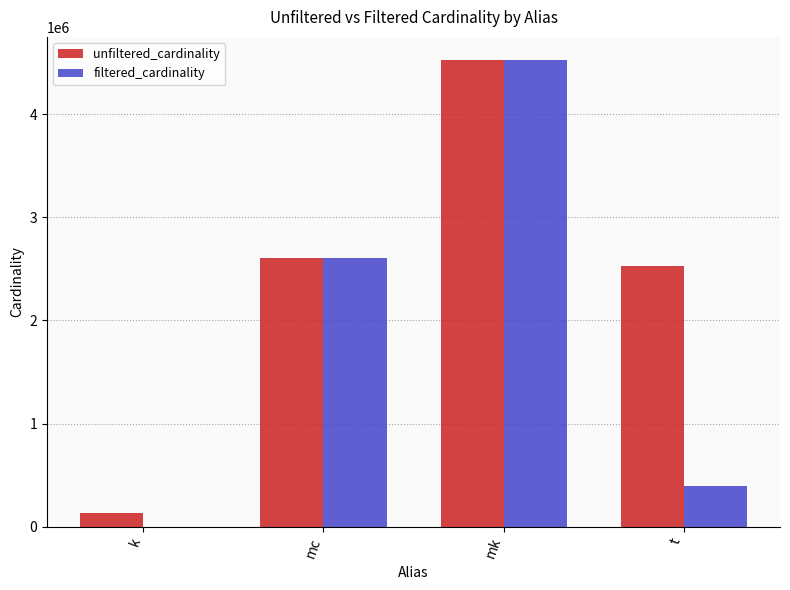

Reading left to right, extract all data points from this chart.

unfiltered_cardinality: 134170	2609129	4523930	2528312
filtered_cardinality: 3	2609129	4523930	391666